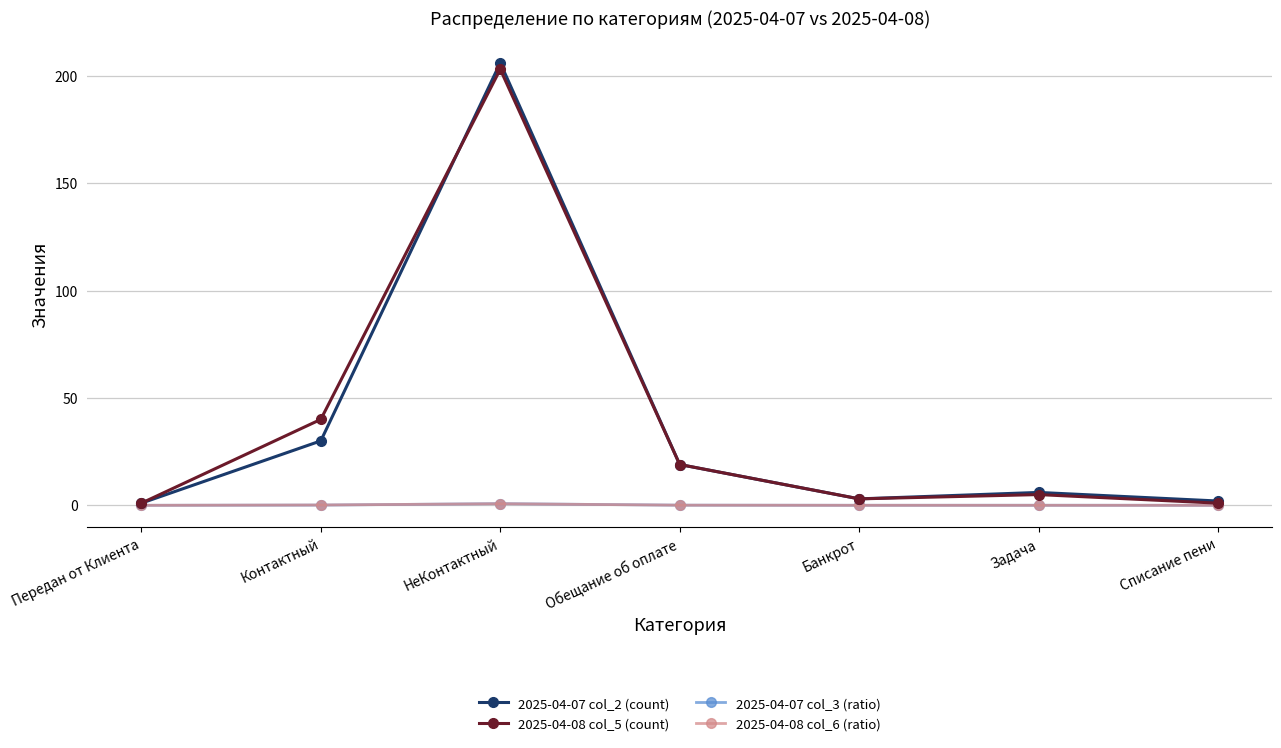

What is the value of the 2025-04-07 col_2 (count) point at the 6th from the left?

6.0